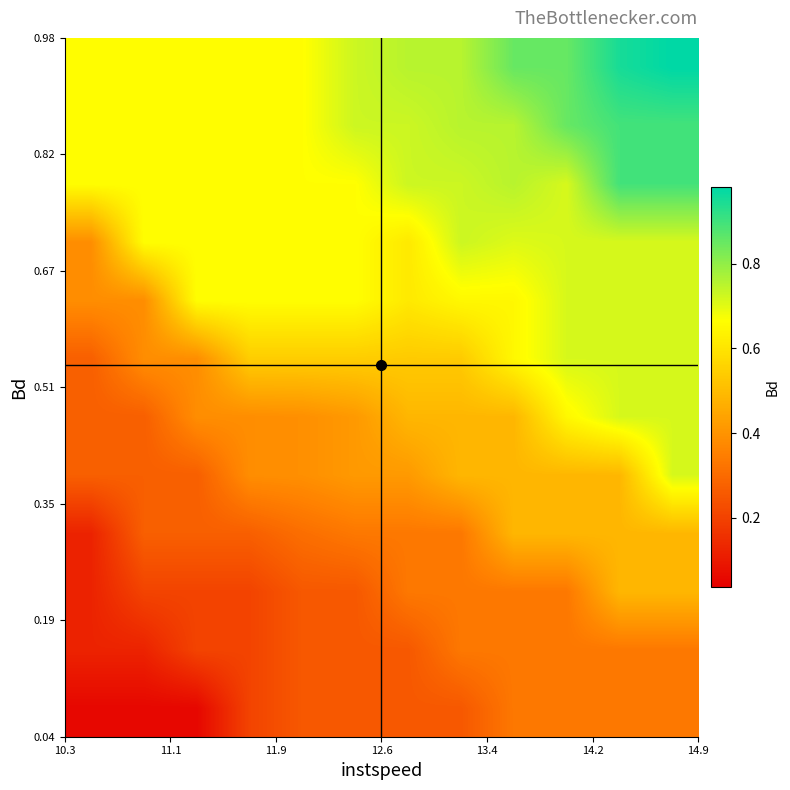

How many series are shown in this chart?

12